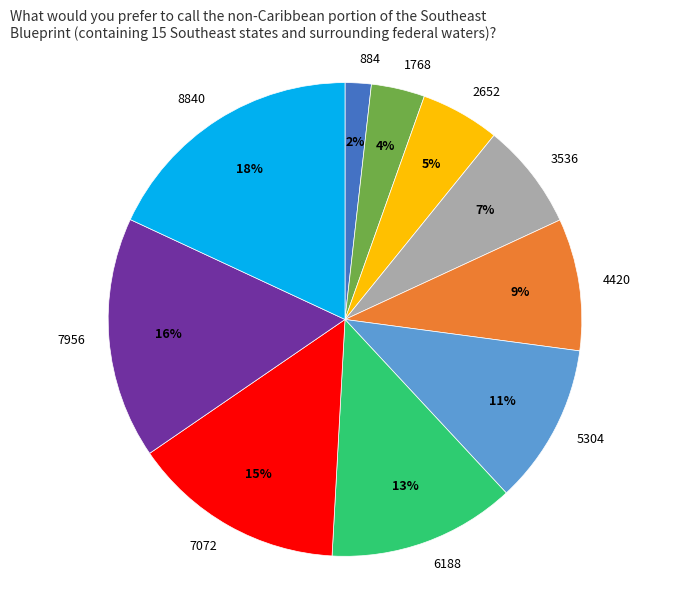

Does 7072 represent more than half of the total?

No